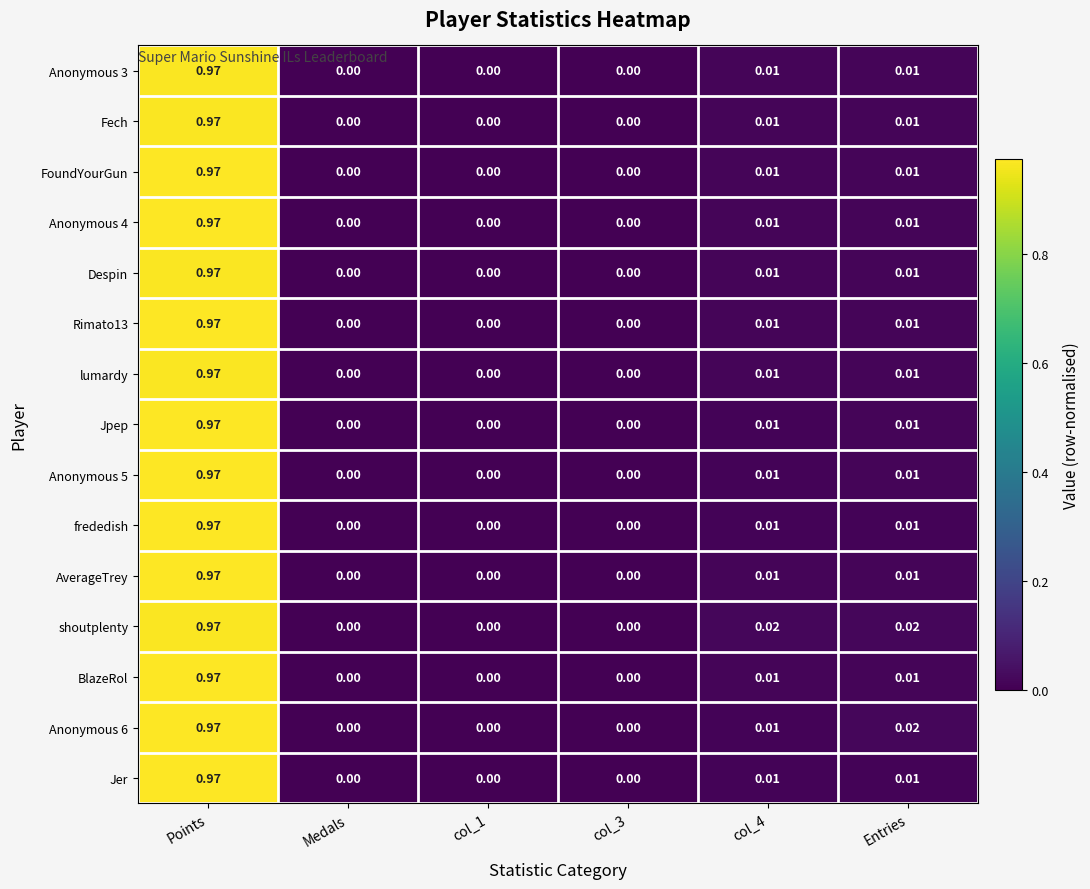

At which category is the sum across all series the highest?

Points